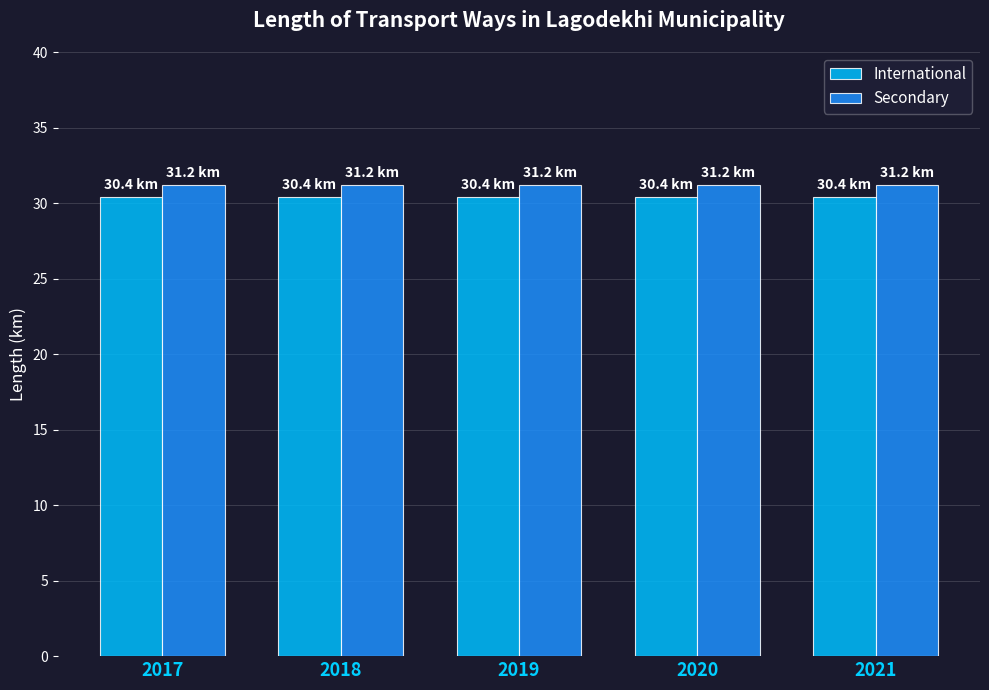

Is the value of International at 2018 greater than the value of Secondary at 2020?

No